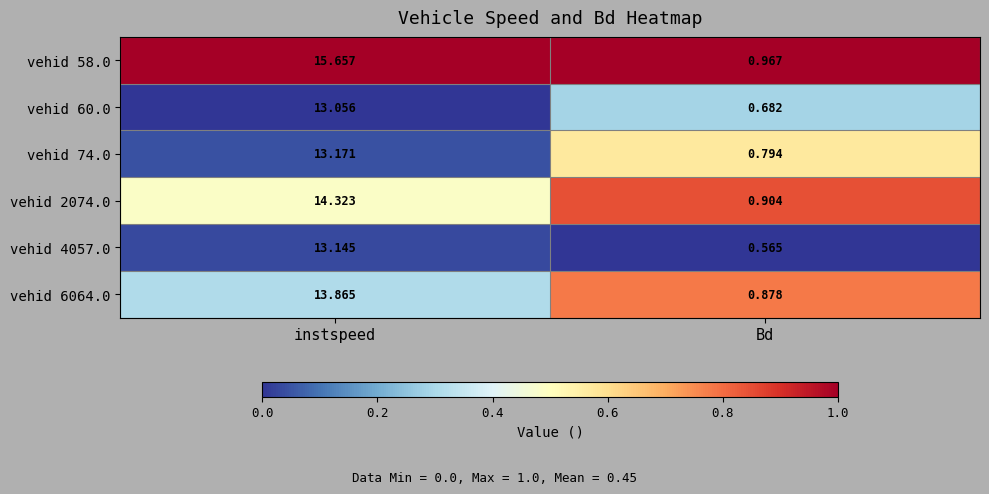

Which label corresponds to the smallest value in the chart?

Bd